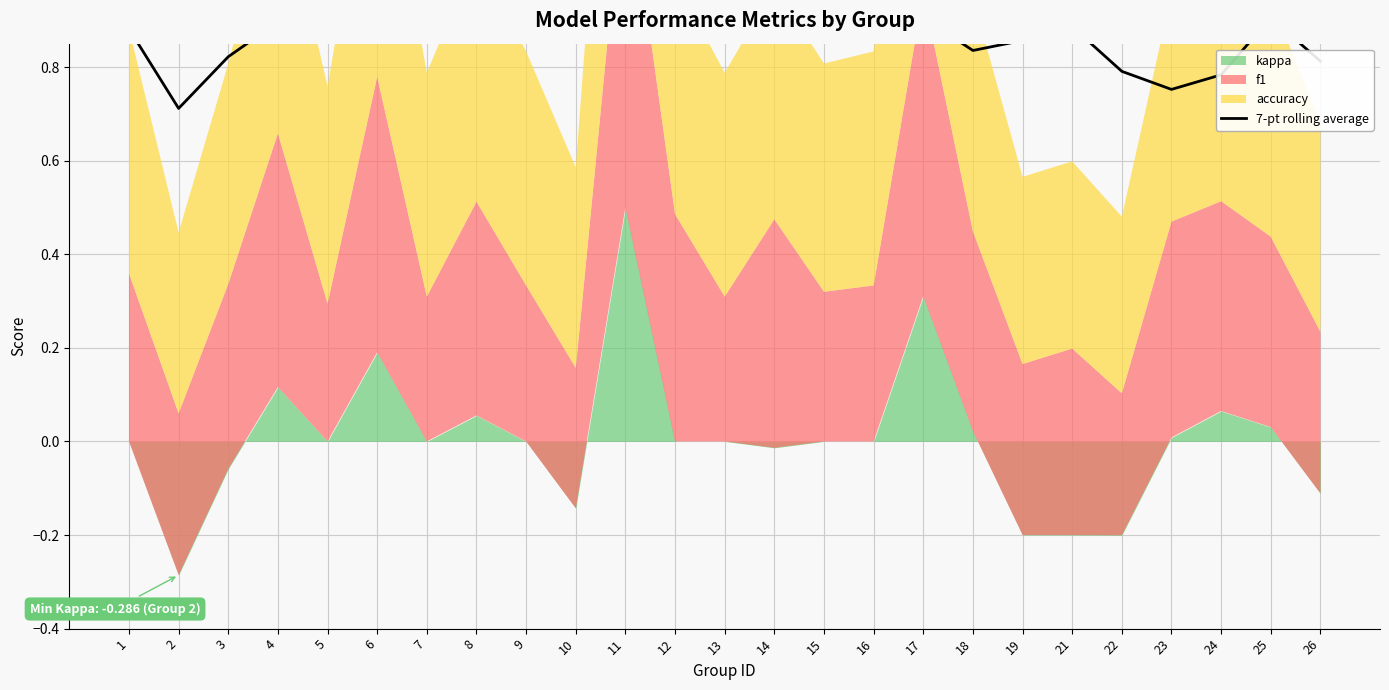

True or false: the data has more than 0 interior local peaks.

True